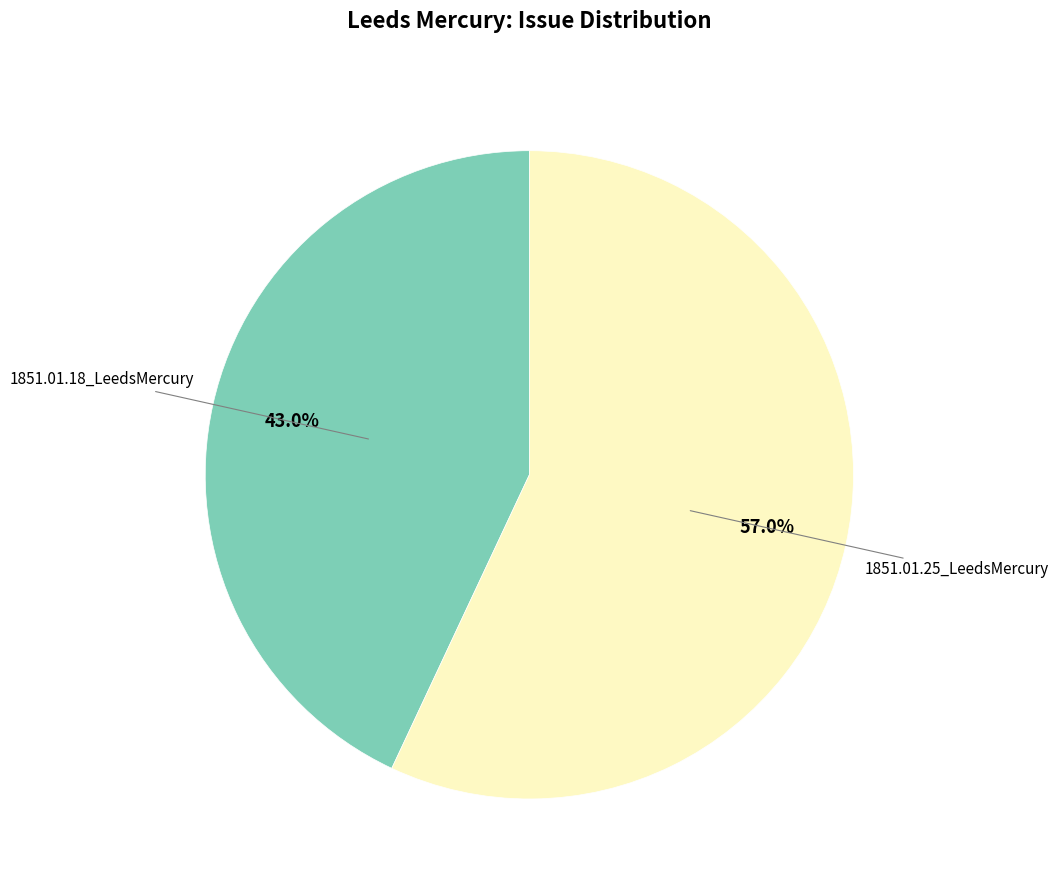

Does any single category account for the majority?

Yes